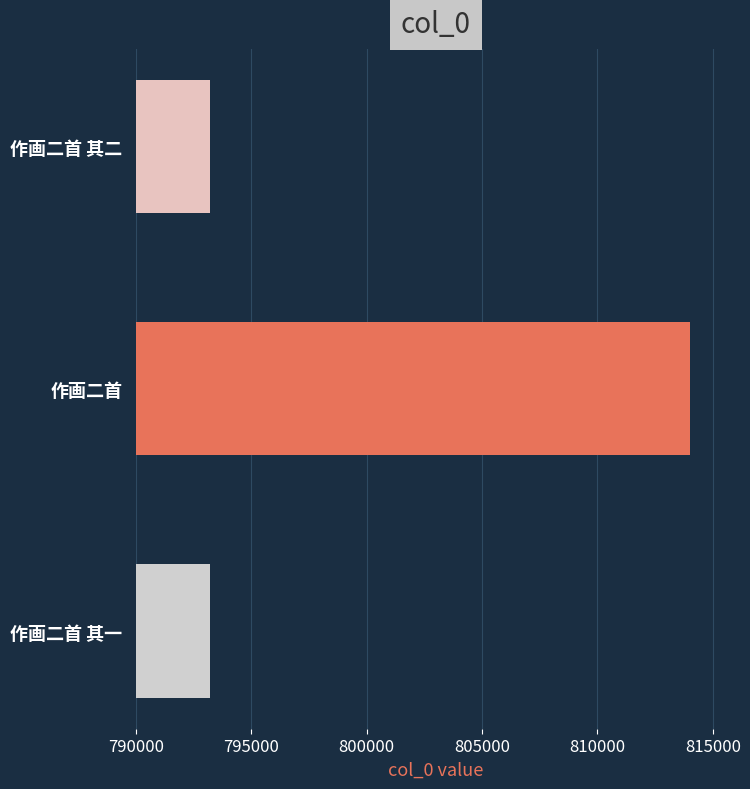

What is the smallest value displayed?

793200